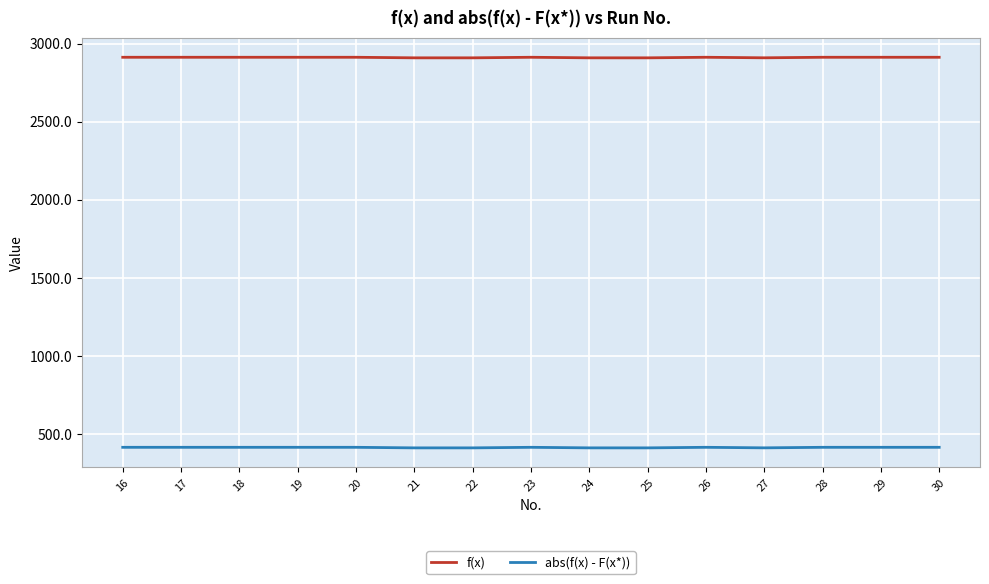

At which label does f(x) first exceed 2913?

16